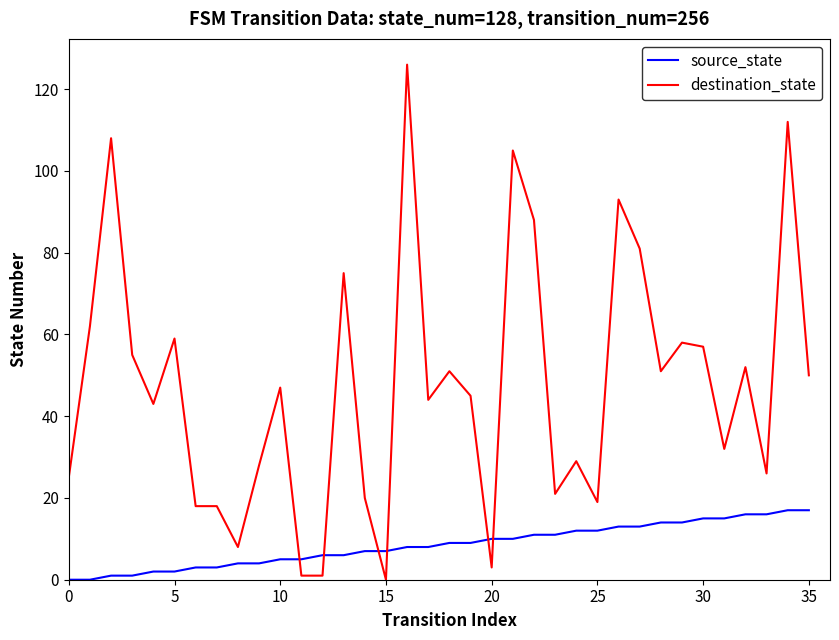

Does the chart have visible grid lines?

No